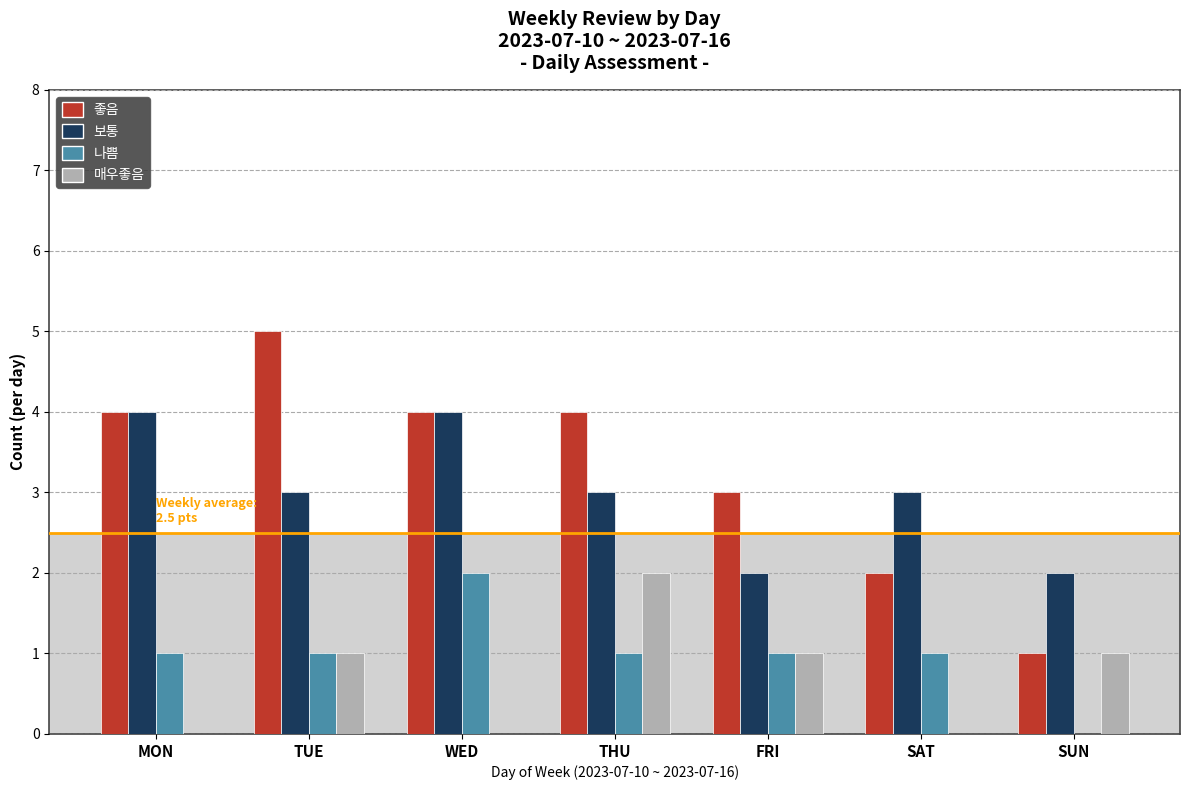

Reading left to right, what are all the values shown in this chart?

좋음: 4	5	4	4	3	2	1
보통: 4	3	4	3	2	3	2
나쁨: 1	1	2	1	1	1	0
매우좋음: 0	1	0	2	1	0	1